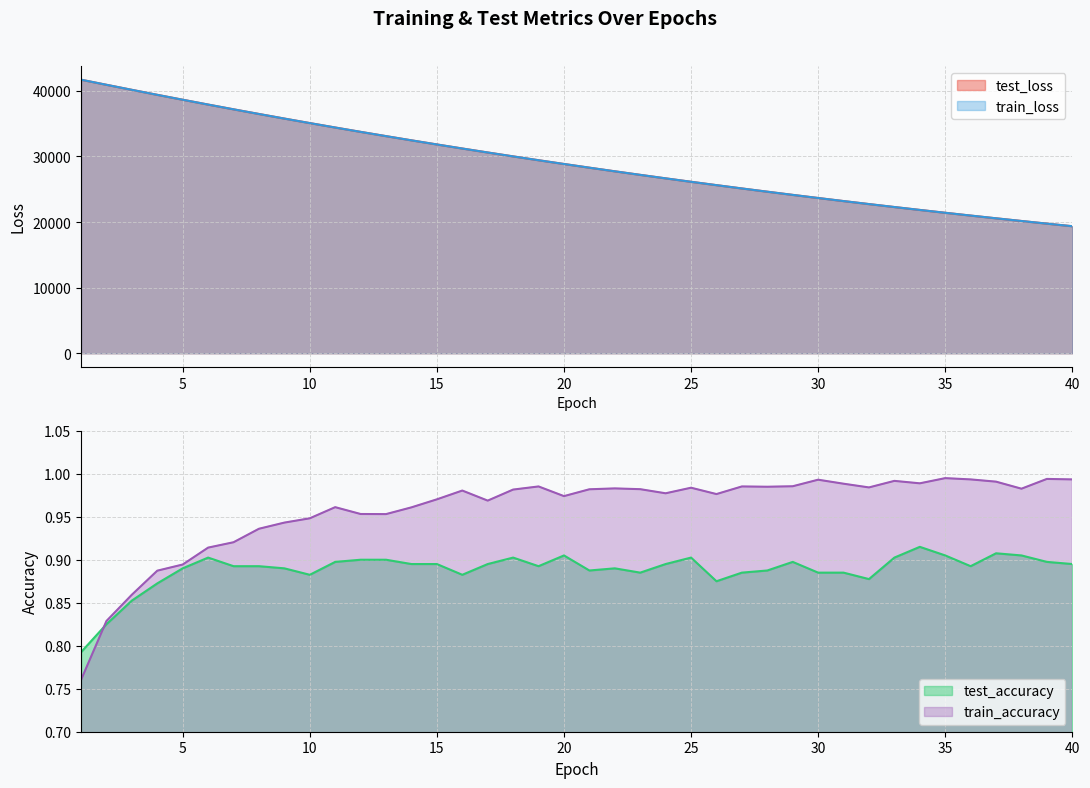

How many values in the train_loss series exceed 28851?

20